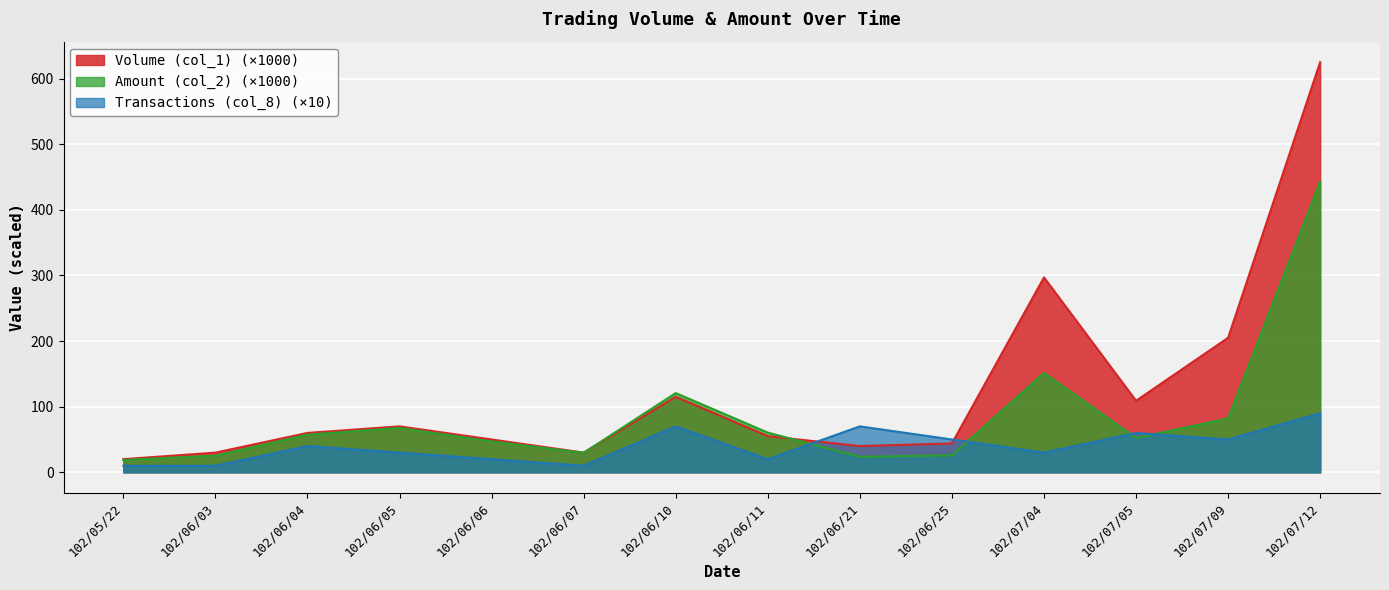

Reading left to right, list all the values displayed in this chart.

Volume (col_1): 20.0	30.0	60.0	70.0	50.0	30.0	115.0	55.0	40.0	44.0	297.0	109.0	205.0	625.0
Amount (col_2): 18.8	25.5	57.4	67.6	47.1	29.7	120.8	60.5	23.7	25.9	151.5	52.3	82.1	443.1
Transactions (col_8): 10.0	10.0	40.0	30.0	20.0	10.0	70.0	20.0	70.0	50.0	30.0	60.0	50.0	90.0